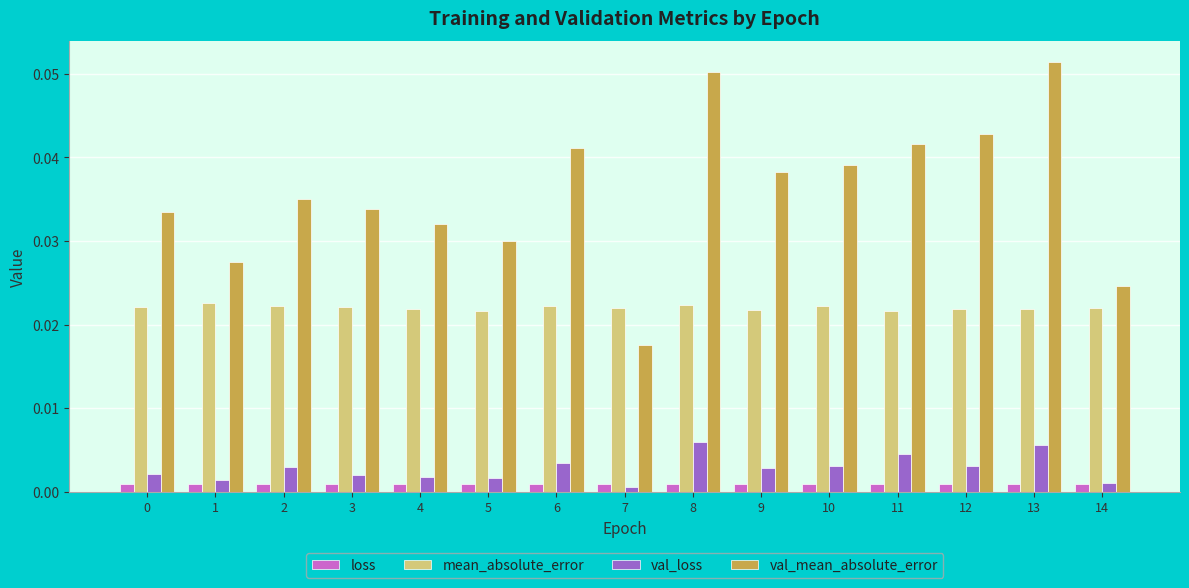

Is the value of loss at 12 greater than the value of val_mean_absolute_error at 4?

No